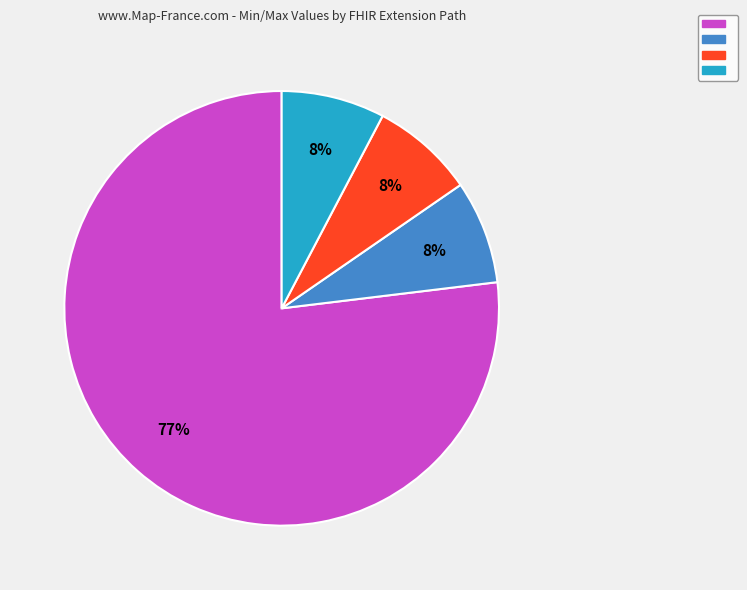

To the nearest percent, what is the average slice percentage?

25%